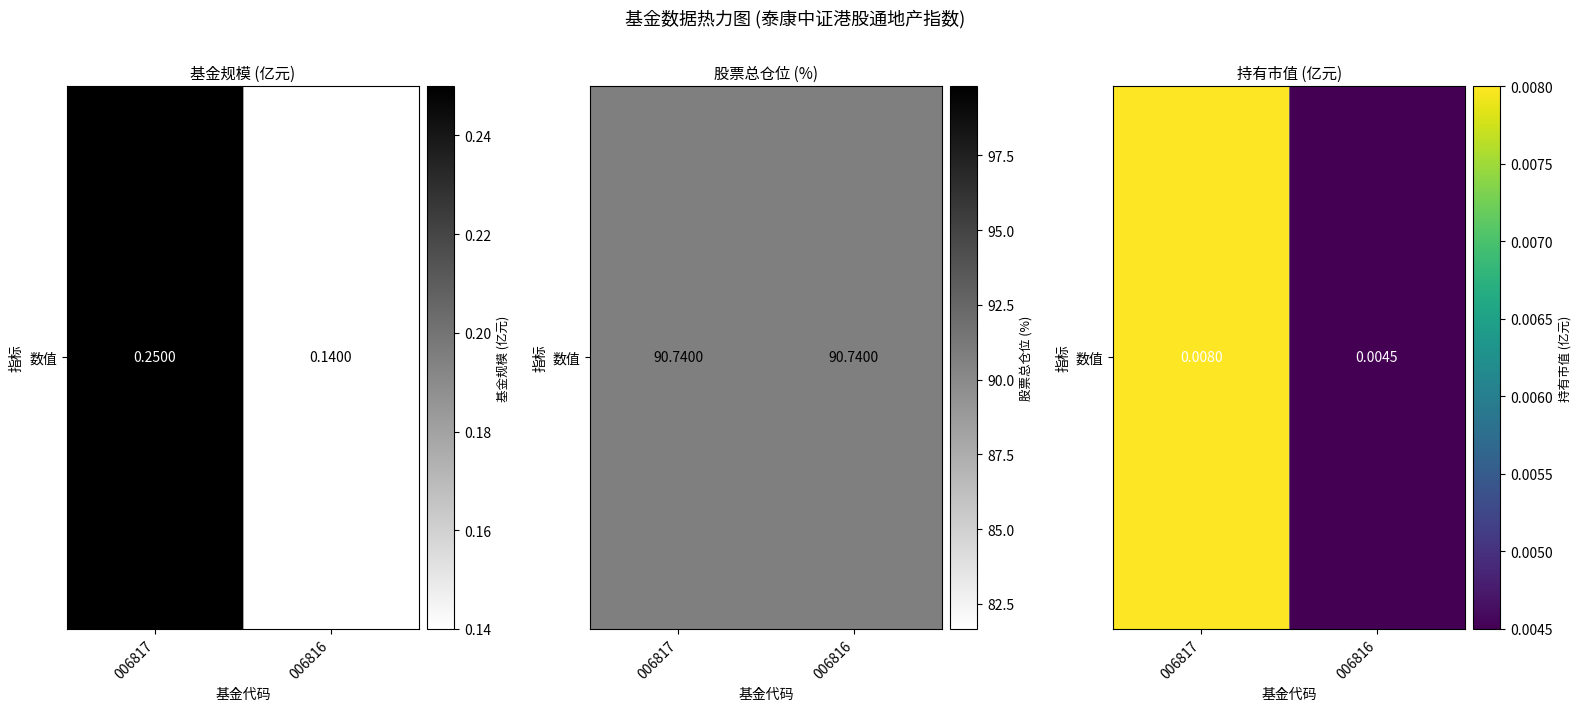

Rank the categories by value from highest to lowest.

006817, 006816